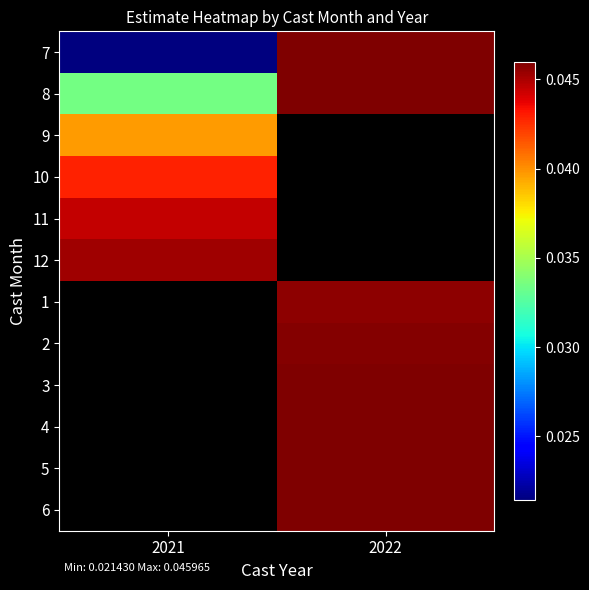

How many data points in 6 are above 0?

1